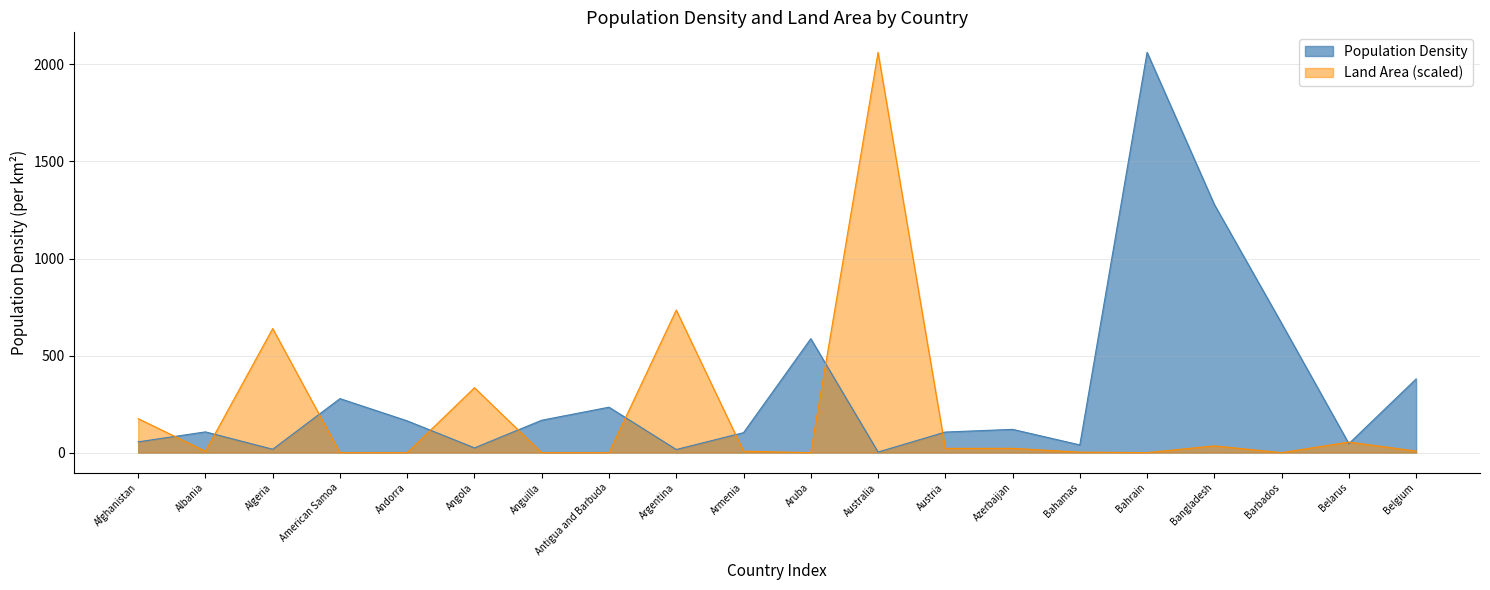

The value of Land Area (normalized) at Anguilla is 0.0. True or false?

False